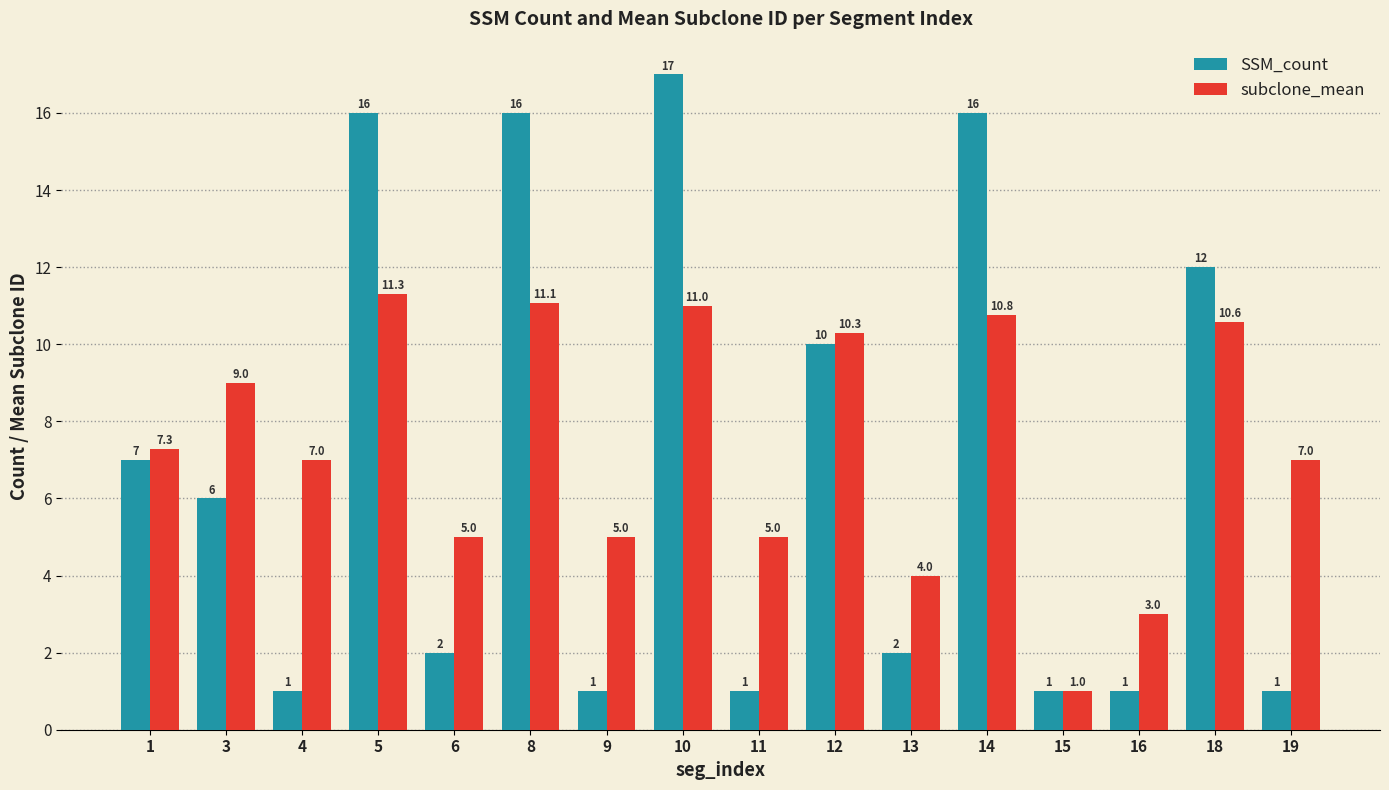

Which series has the widest spread of values?

SSM_count